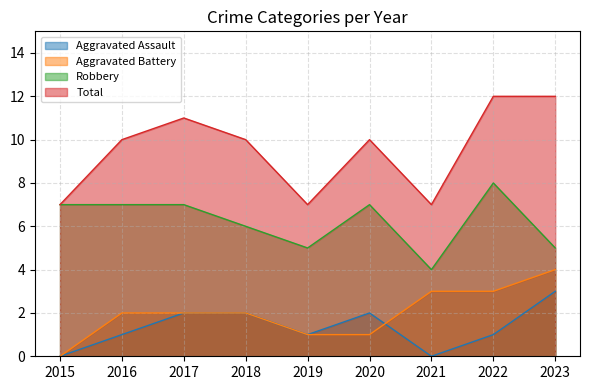

Count the number of categories in the chart.

9